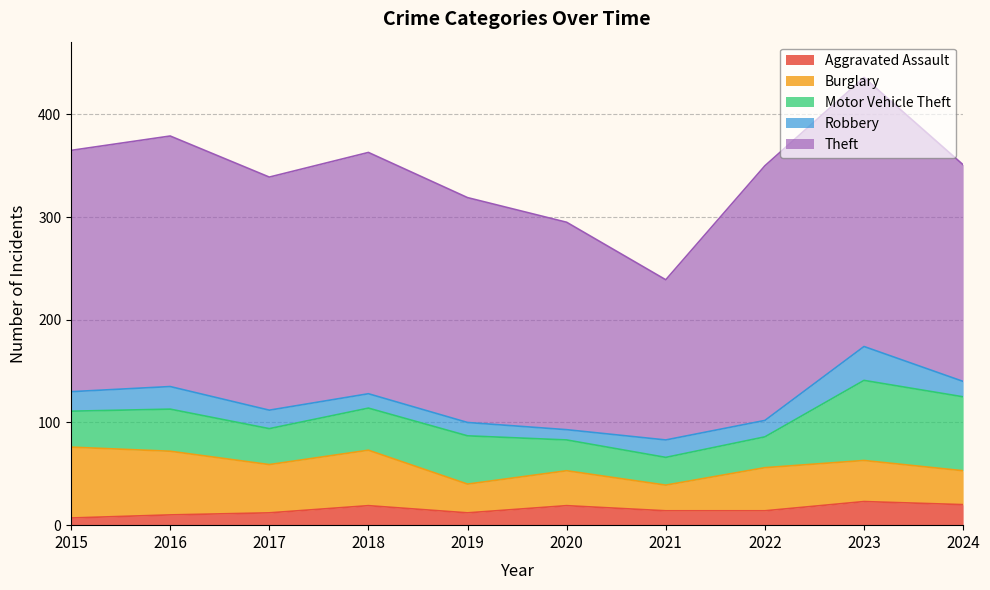

What is the average value of the Theft series?

224